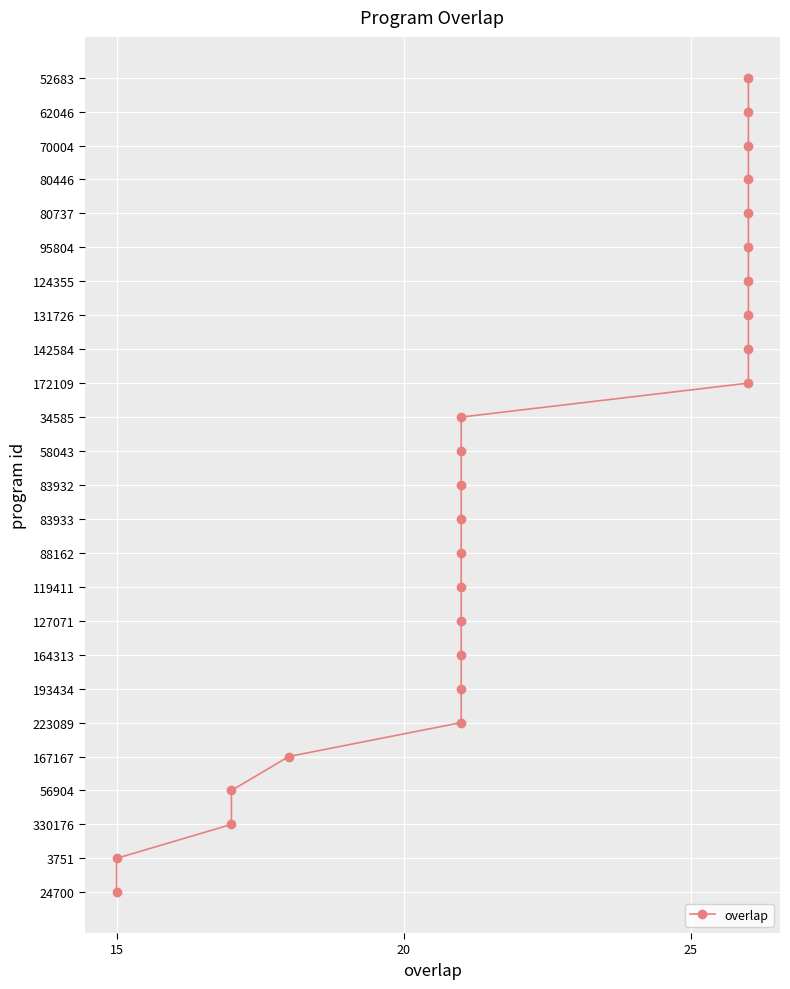

Count the number of values greater than 12.

12